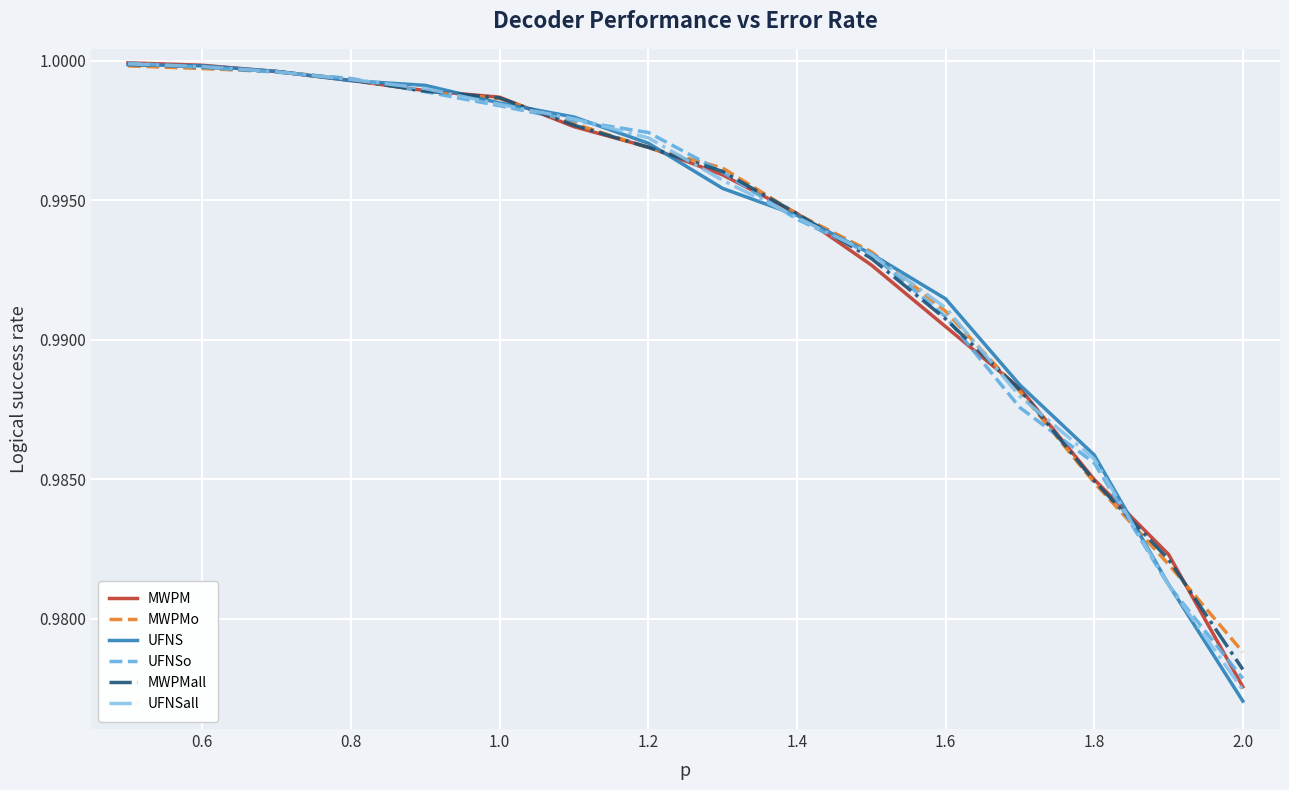

Which series has the largest range (max minus min)?

UFNS